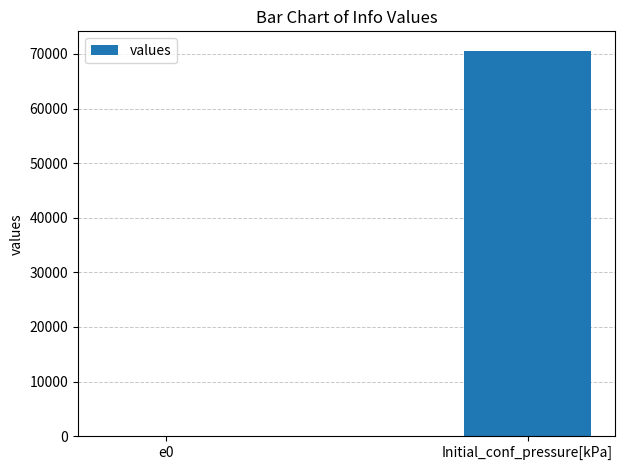

What is the maximum value shown in the chart?

70608.0